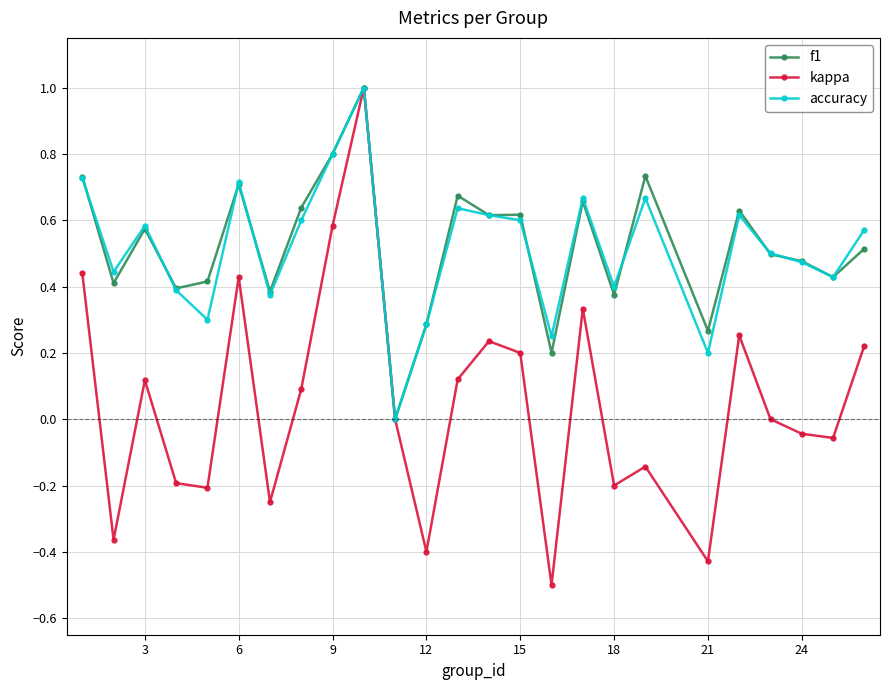

What is the greatest value displayed?

1.0